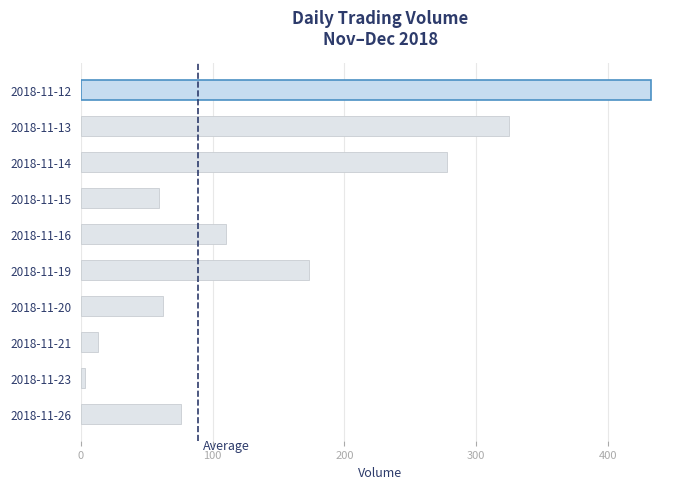

How many categories are shown in the chart?

10